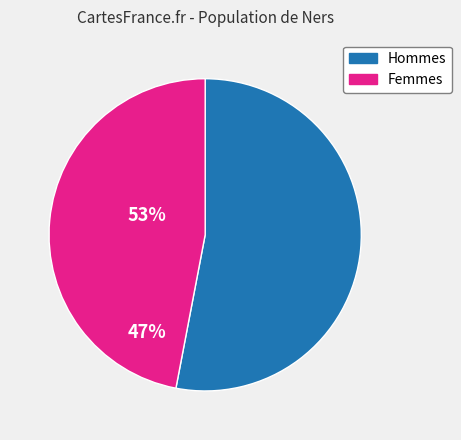

Does any single category account for the majority?

Yes